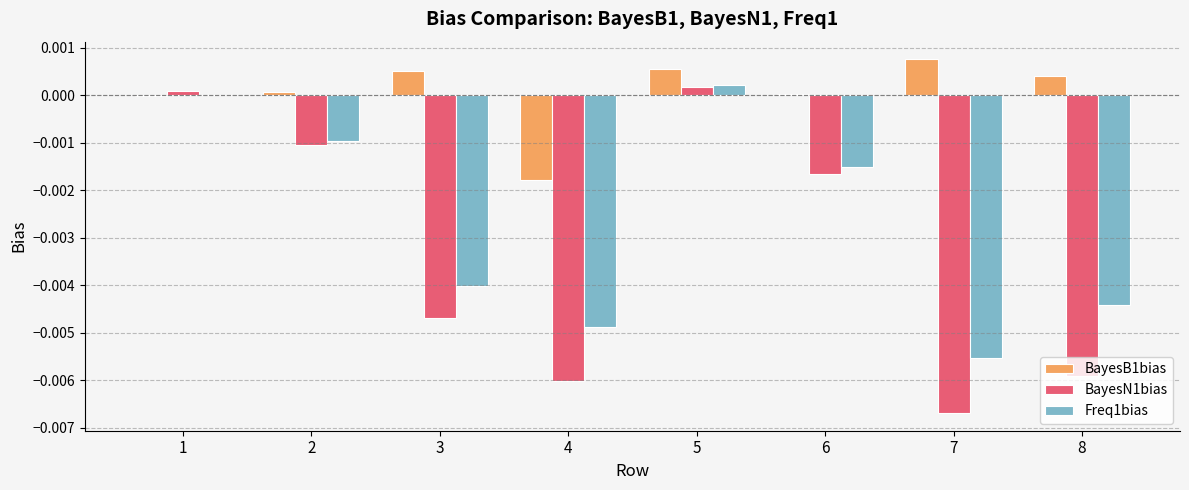

Between 3 and 7, which series saw the biggest shift?

BayesN1bias